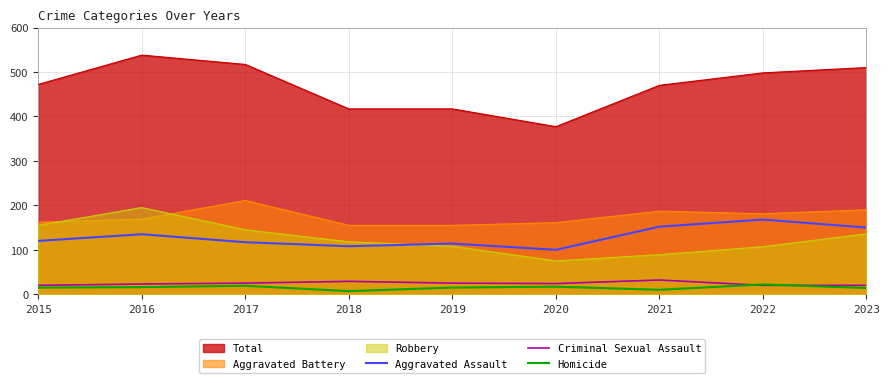

What is the average value of the Aggravated Assault series?

129